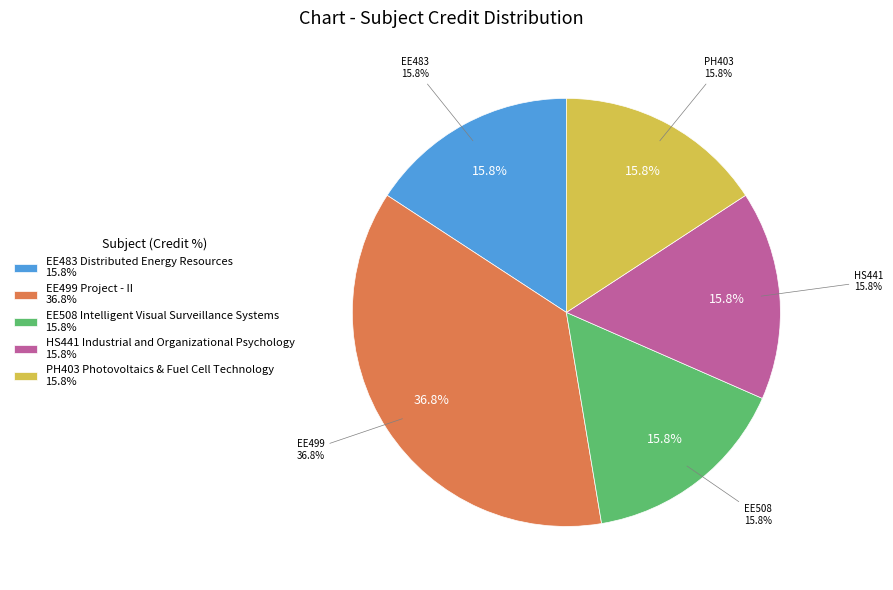

Does EE499 Project - II represent more than half of the total?

No